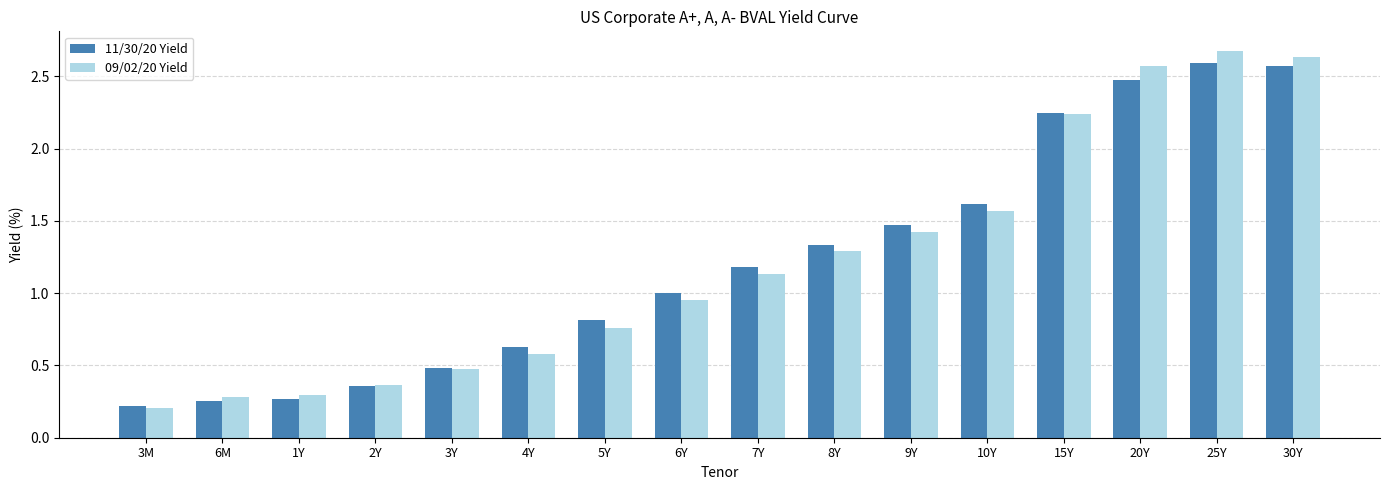

What is the sum of all 09/02/20 Yield values?

19.5